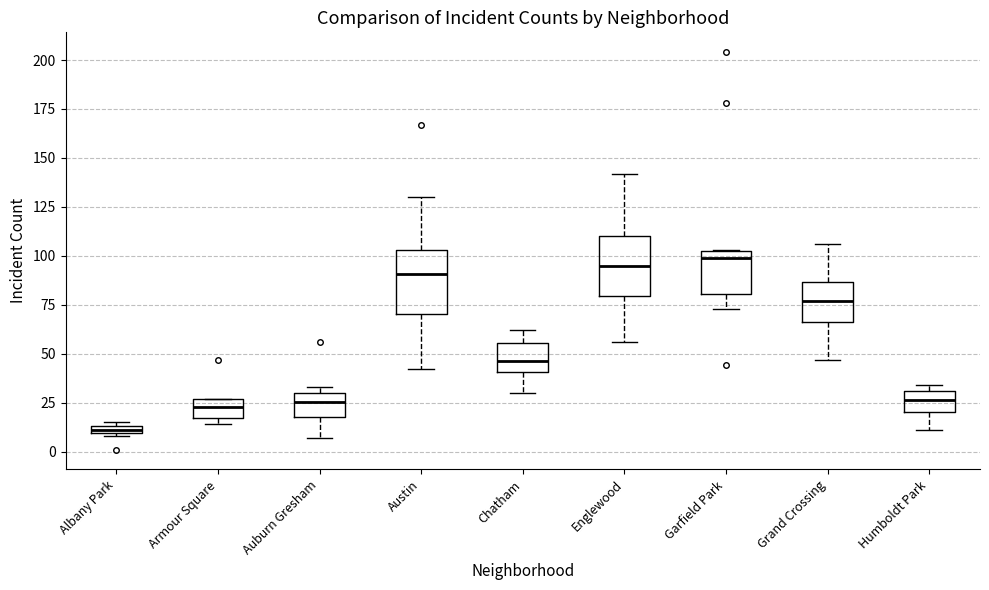

Where is the upper edge of the box for Auburn Gresham on the y-axis? The values are not printed on the chart, so give them approximately, as read against the axis.

30